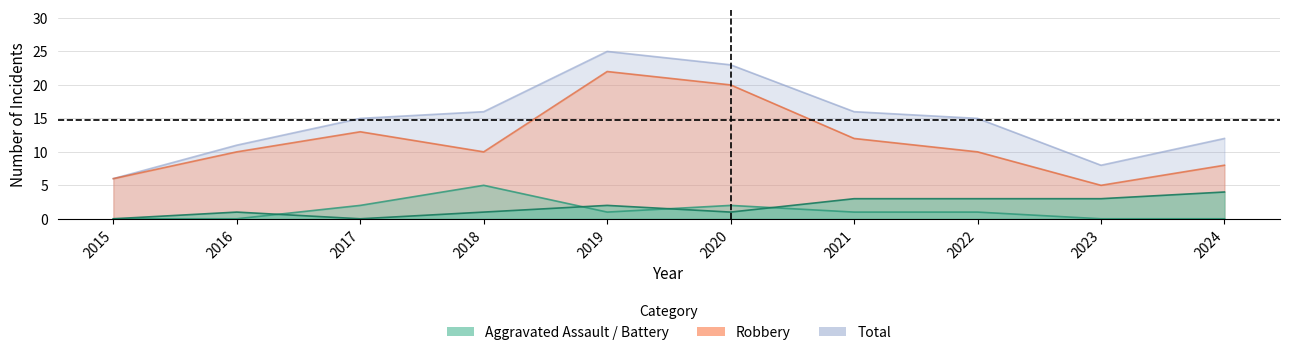

What is the maximum value shown in the chart?

25